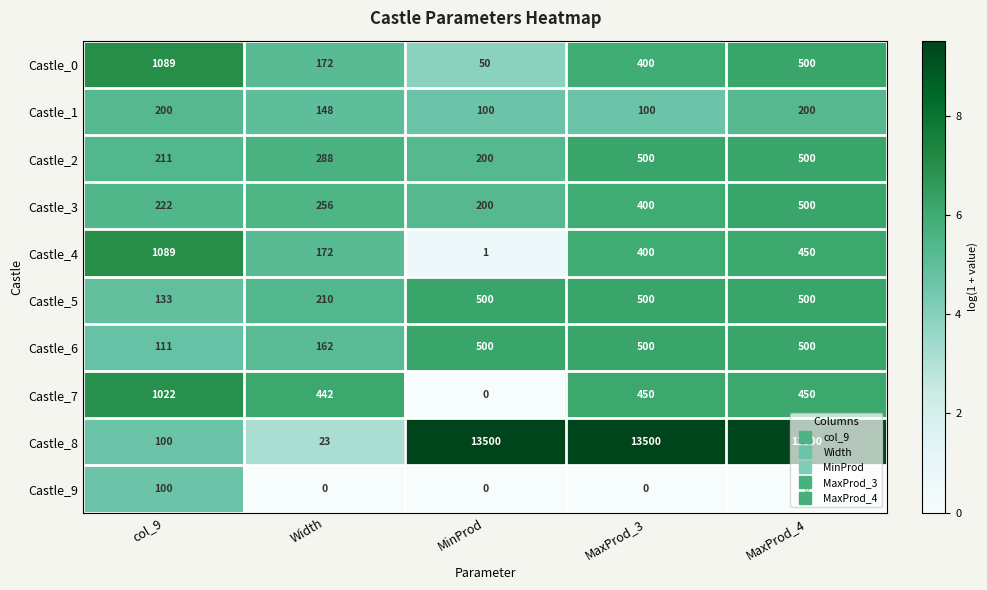

Count the Castle_6 values in the range 162 to 500.

4